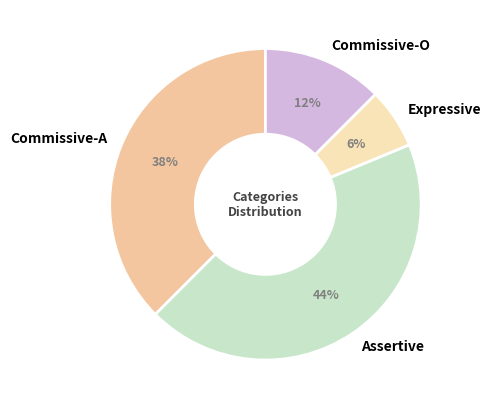

Between Expressive and Commissive-O, which is larger?

Commissive-O